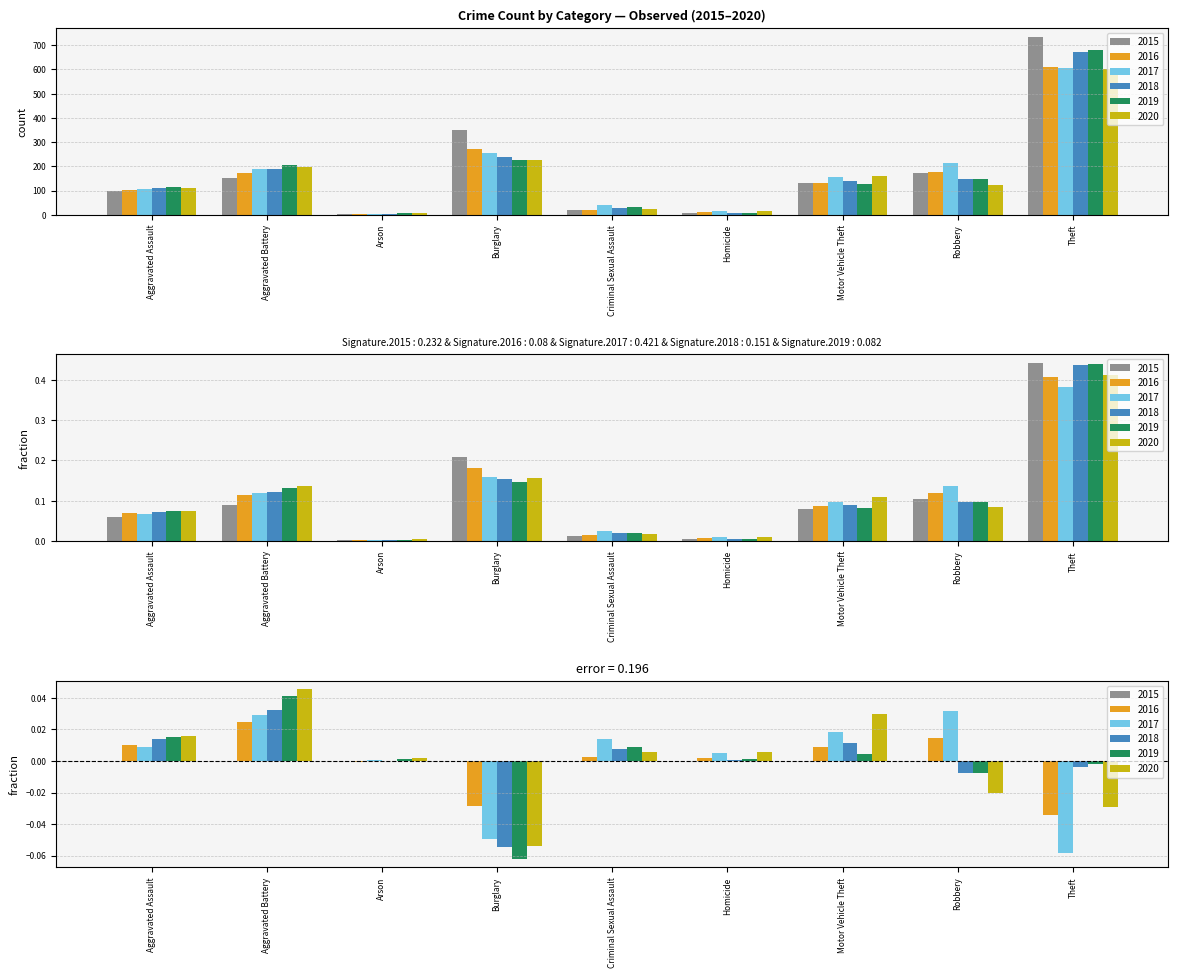

What is the difference between the second highest and second lowest values in the 2016 series?

0.2